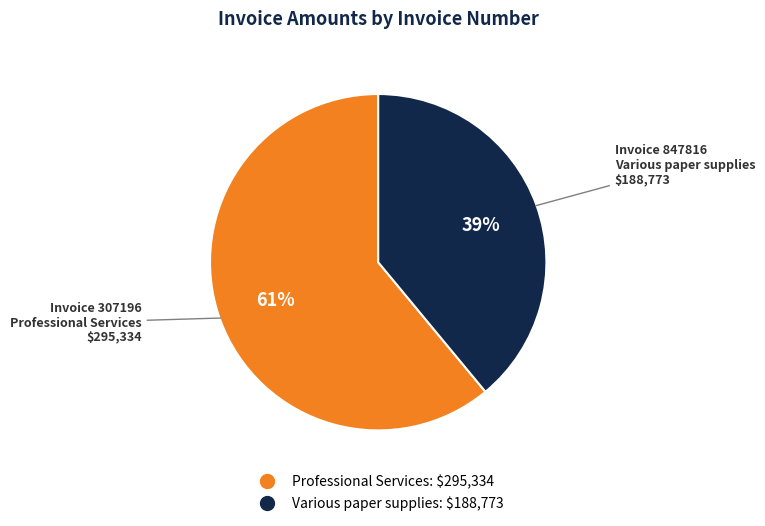

Is there a majority slice in this chart?

Yes